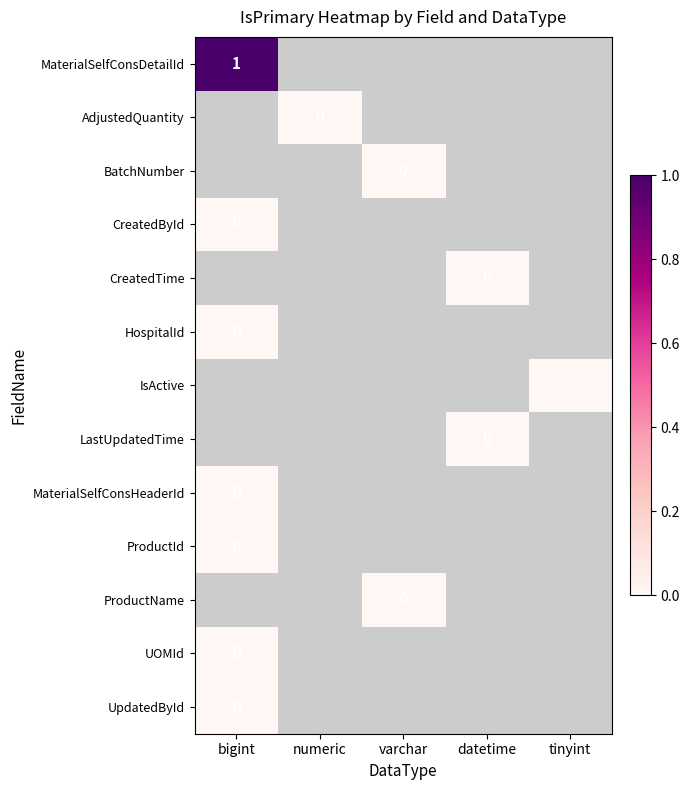

The MaterialSelfConsDetailId series shows 1 at bigint. True or false?

True